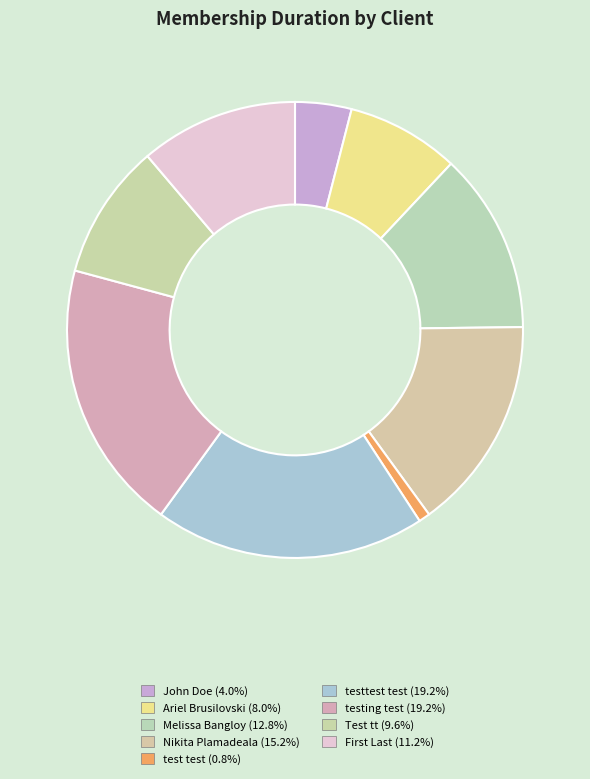

How many segments does this pie chart have?

9